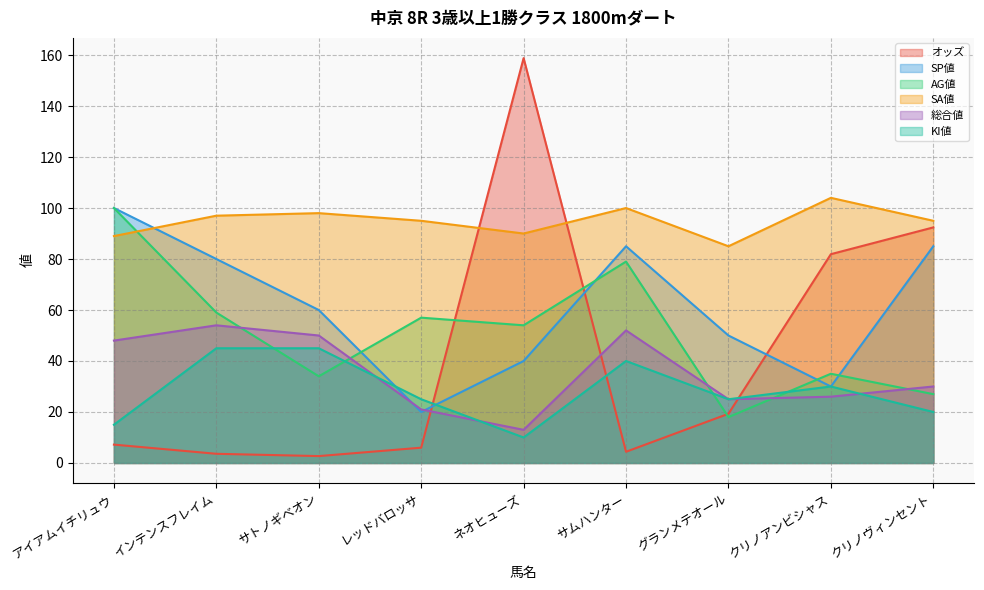

At which label does SA値 reach its minimum?

グランメテオール